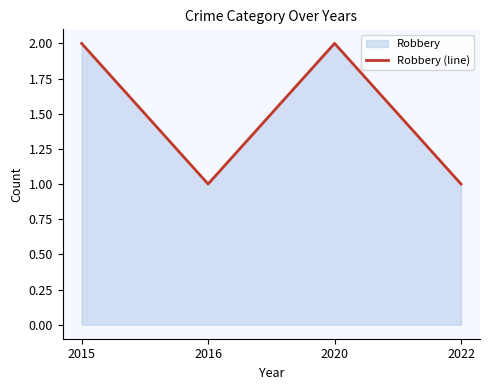

Which category has the highest value across all series?

2015